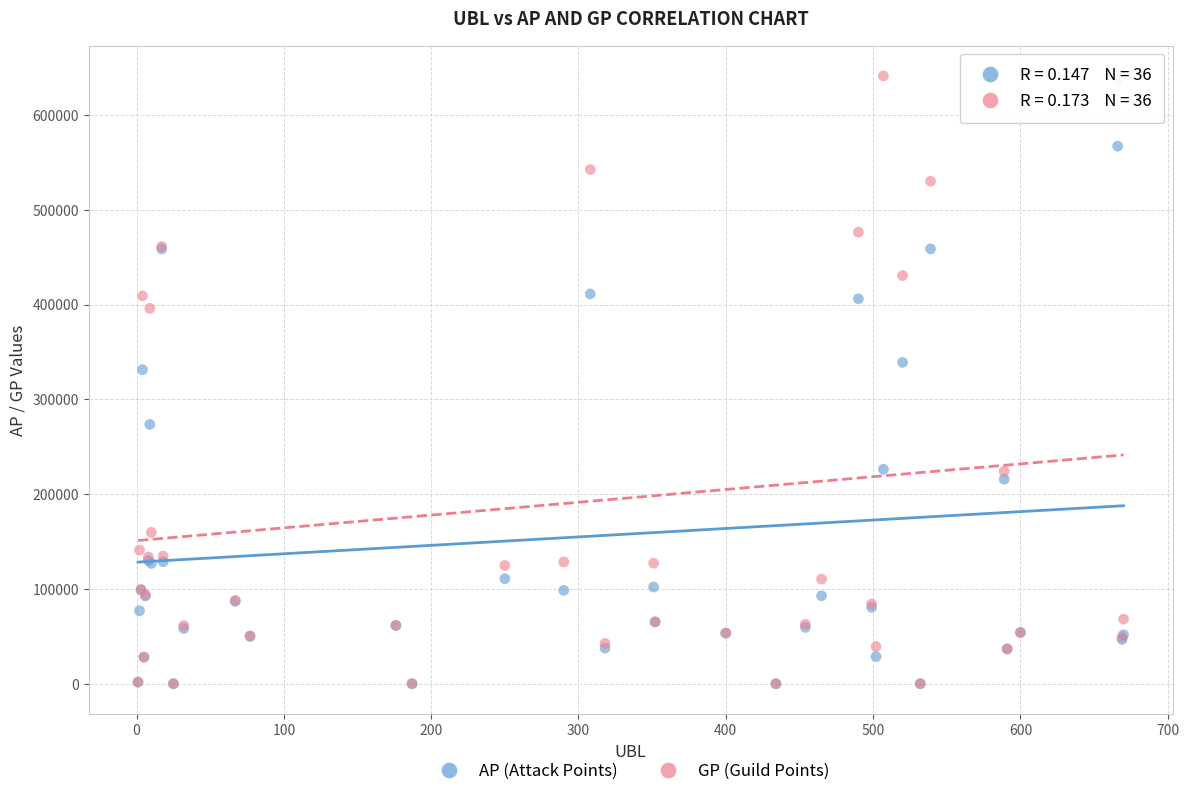

Across all series, what Y value is closest to 320647?

331323